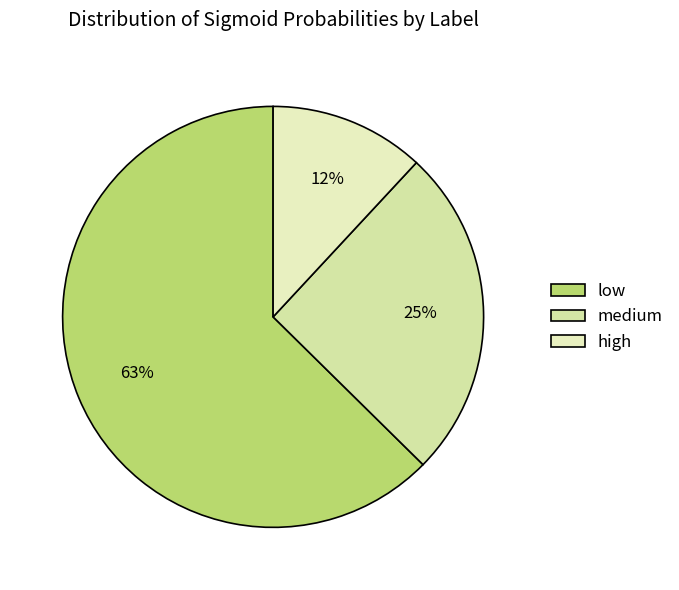

How many segments does this pie chart have?

3